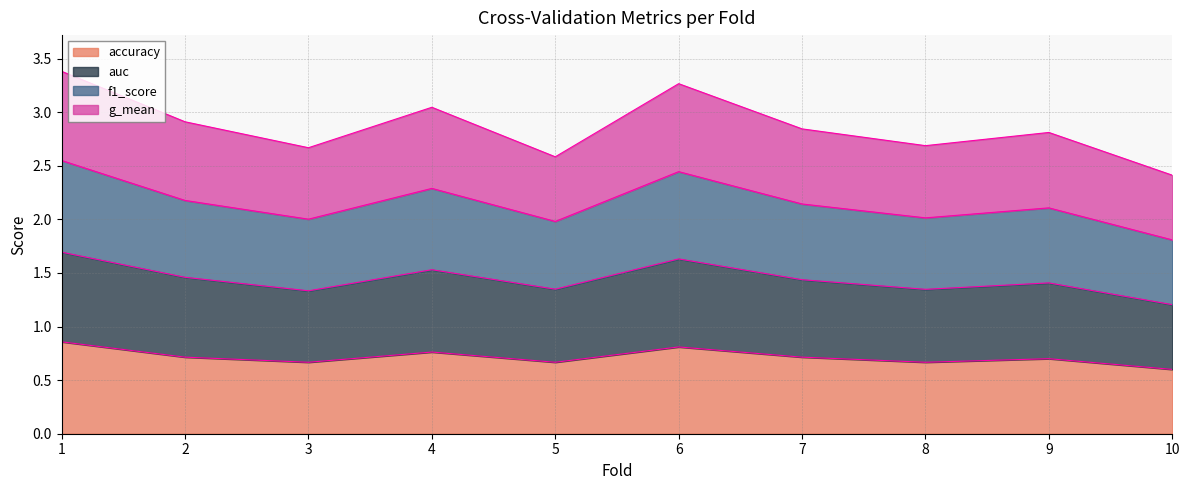

What is the difference between the maximum and minimum values in the accuracy series?

0.3